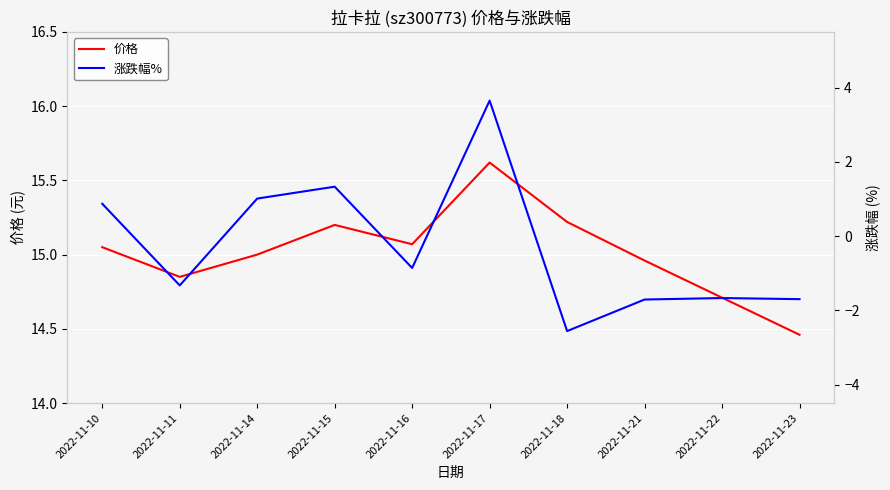

List the series in order of their overall mean, lowest first.

涨跌幅%, 价格